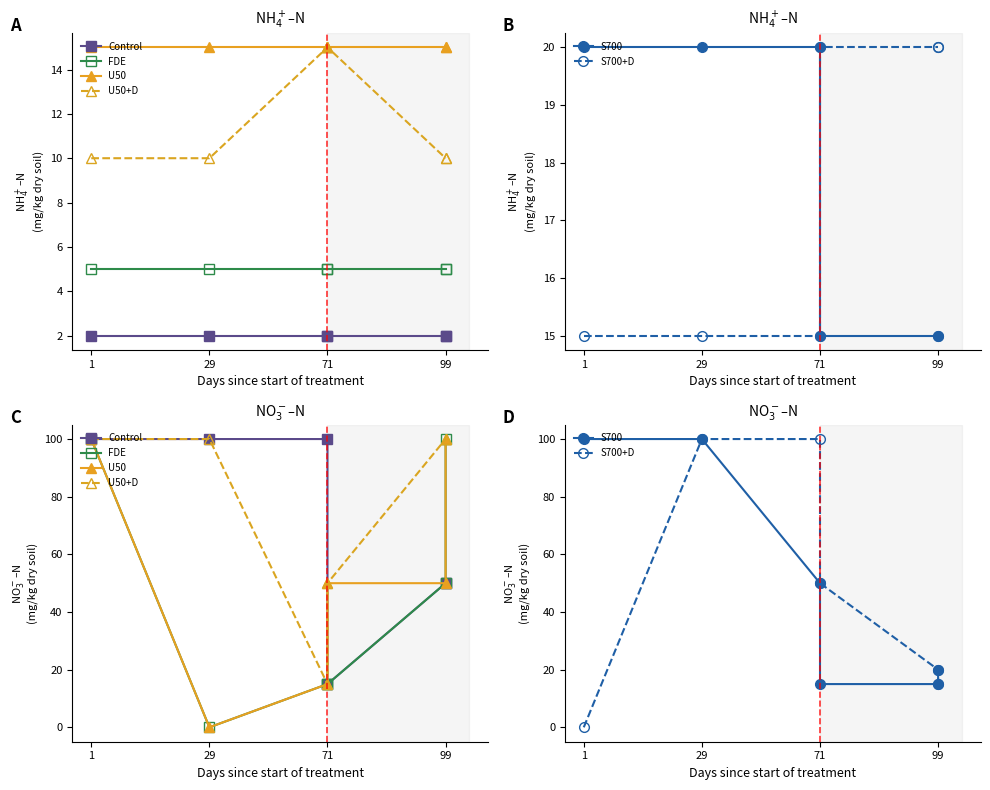

Which series has the largest total across all categories?

U50+D